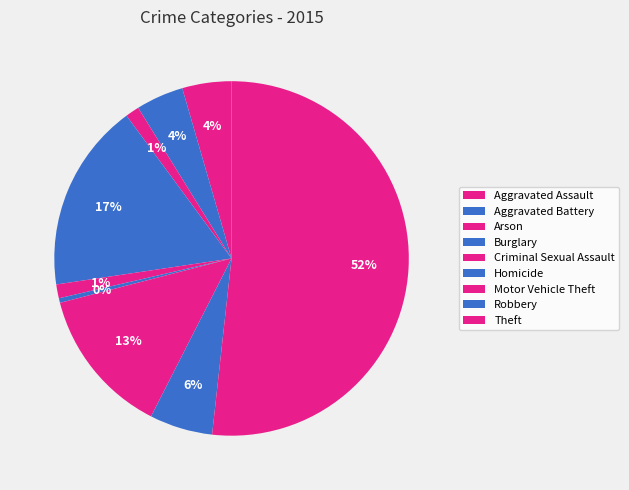

Count the number of slices in the pie.

9